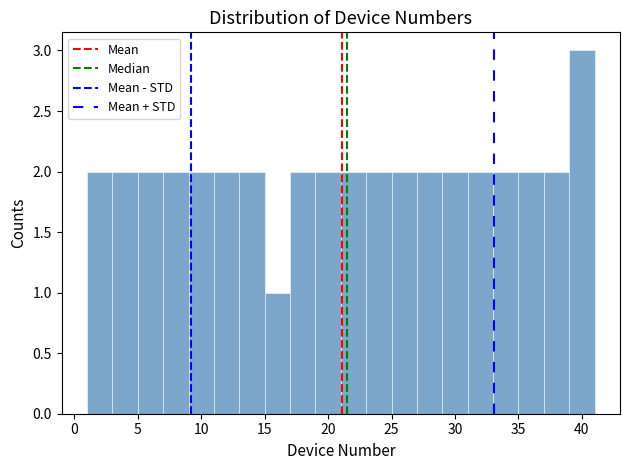

Reading left to right, transcribe this chart: for each bar, give the range it covers on the x-axis and its height. The values are not printed on the chart, so give them approximately, as read against the axis.

1 to 3: 2
3 to 5: 2
5 to 7: 2
7 to 9: 2
9 to 11: 2
11 to 13: 2
13 to 15: 2
15 to 17: 1
17 to 19: 2
19 to 21: 2
21 to 23: 2
23 to 25: 2
25 to 27: 2
27 to 29: 2
29 to 31: 2
31 to 33: 2
33 to 35: 2
35 to 37: 2
37 to 39: 2
39 to 41: 3